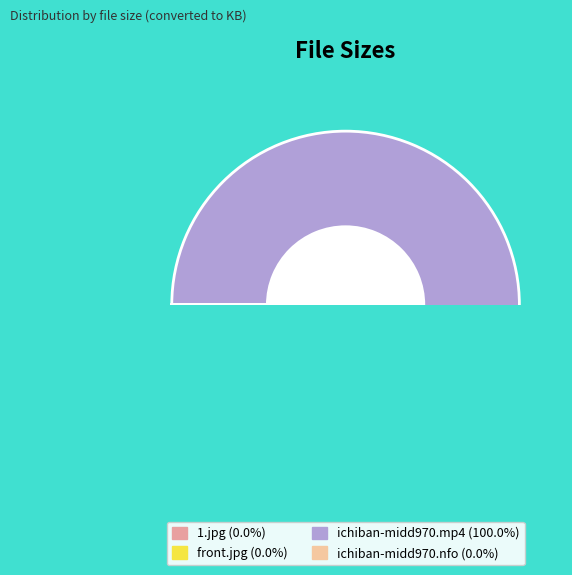

How many slices are in this pie chart?

4